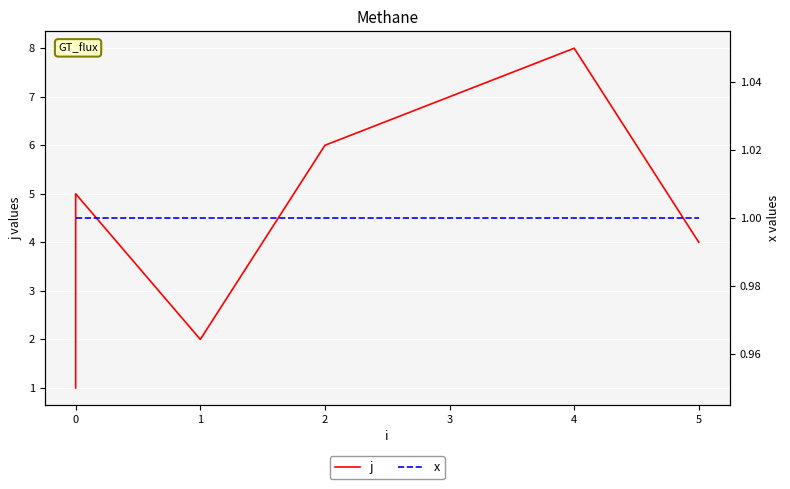

What is the difference between the second highest and second lowest values in the j series?

5